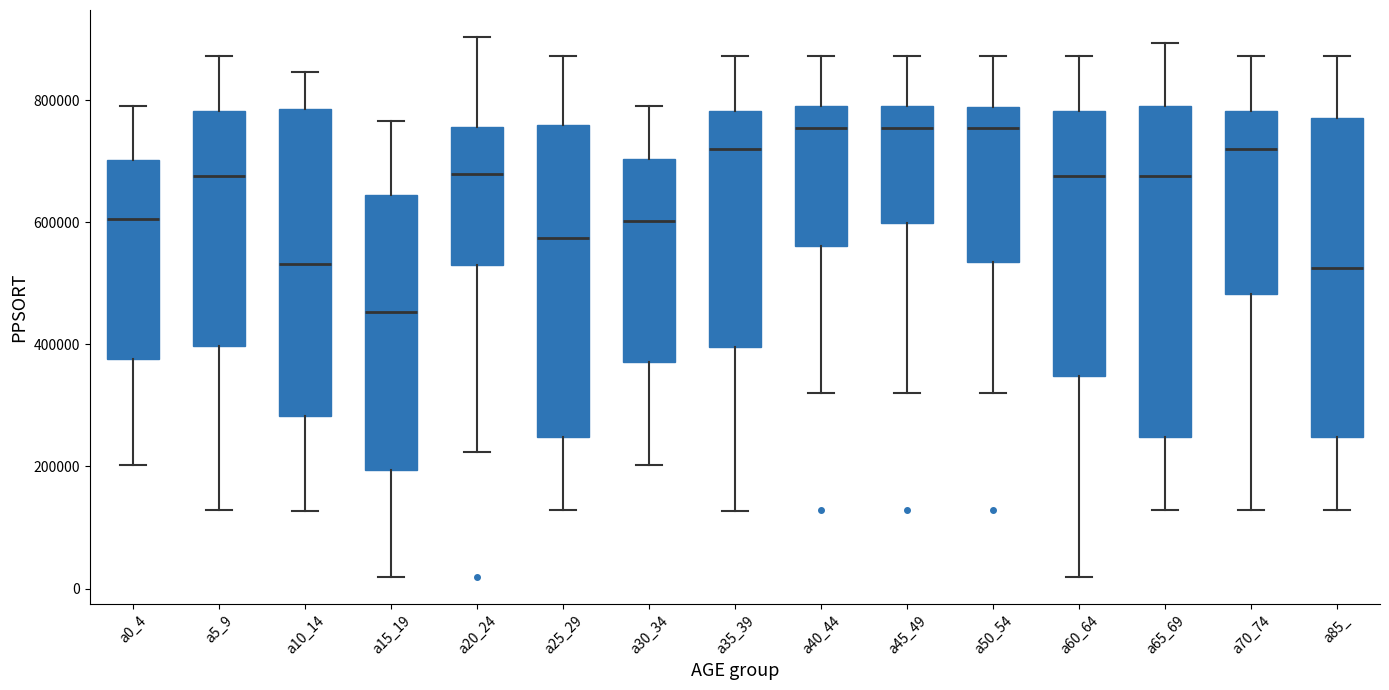

Reading left to right, read every box against the y-axis: the position of its median line, the range the box covers, and the ends of its whiskers. The values are not printed on the chart, so give them approximately, as read against the axis.

a0_4: median 600000, box 380000 to 700000, whiskers 200000 to 800000
a5_9: median 680000, box 400000 to 780000, whiskers 120000 to 880000
a10_14: median 540000, box 280000 to 780000, whiskers 120000 to 840000
a15_19: median 460000, box 200000 to 640000, whiskers 20000 to 760000
a20_24: median 680000, box 520000 to 760000, whiskers 220000 to 900000
a25_29: median 580000, box 240000 to 760000, whiskers 120000 to 880000
a30_34: median 600000, box 380000 to 700000, whiskers 200000 to 800000
a35_39: median 720000, box 400000 to 780000, whiskers 120000 to 880000
a40_44: median 760000, box 560000 to 800000, whiskers 320000 to 880000
a45_49: median 760000, box 600000 to 800000, whiskers 320000 to 880000
a50_54: median 760000, box 540000 to 780000, whiskers 320000 to 880000
a60_64: median 680000, box 340000 to 780000, whiskers 20000 to 880000
a65_69: median 680000, box 240000 to 800000, whiskers 120000 to 900000
a70_74: median 720000, box 480000 to 780000, whiskers 120000 to 880000
a85_: median 520000, box 240000 to 780000, whiskers 120000 to 880000